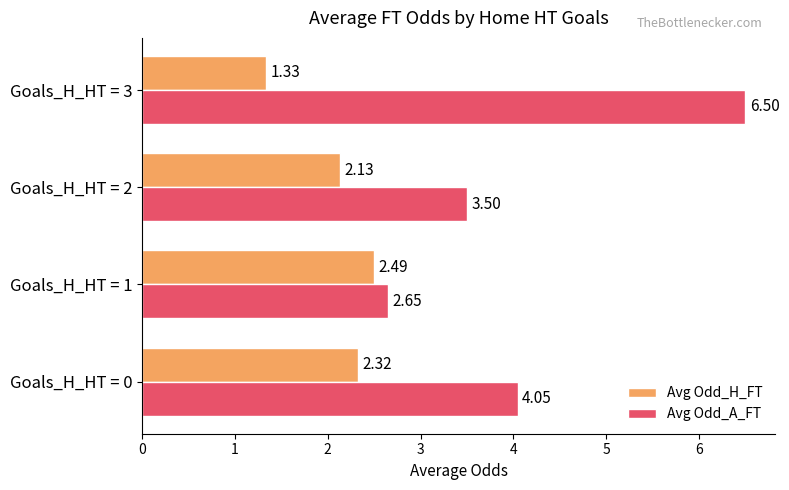

Which series has the widest spread of values?

Avg Odd_A_FT